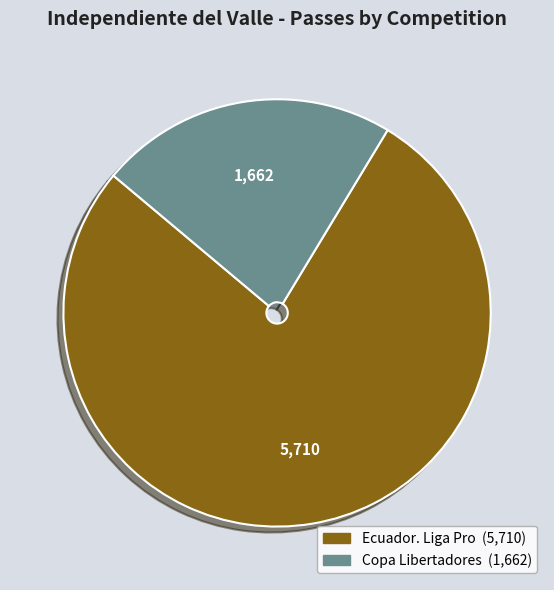

Count the number of slices in the pie.

2